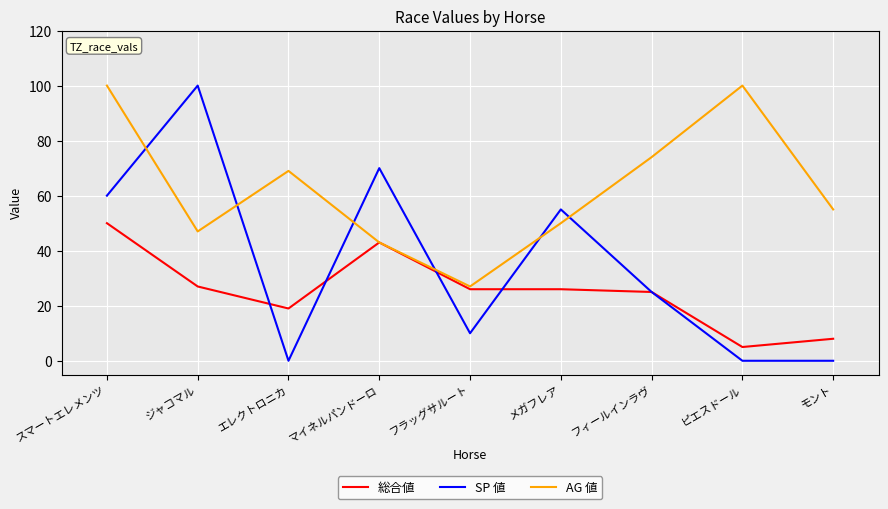

True or false: AG 値 has a value of 100 at スマートエレメンツ.

True